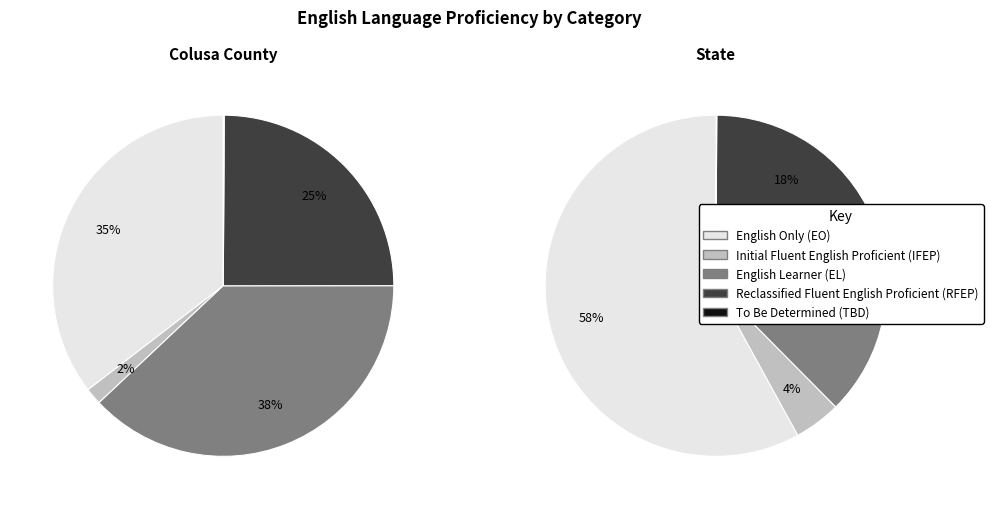

How much of the chart is everything except Colusa County?

99.9%